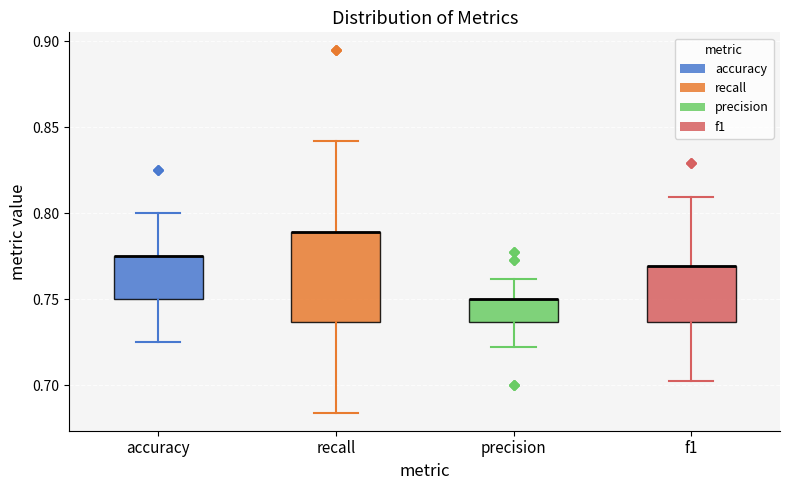

Which box is the tallest, from its lower edge to its upper edge?

recall